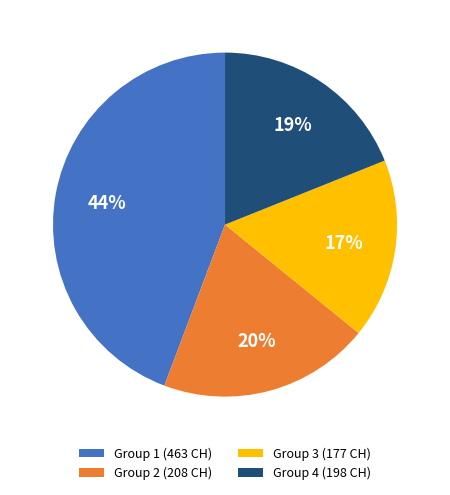

Do Group 4 (198 CH) and Group 2 (208 CH) together represent more than half of the pie?

No